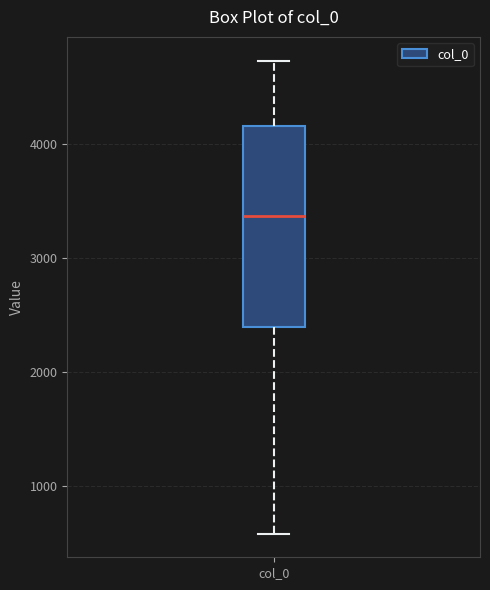

Where is the lower edge of the box for col_0 on the y-axis? The values are not printed on the chart, so give them approximately, as read against the axis.

2400